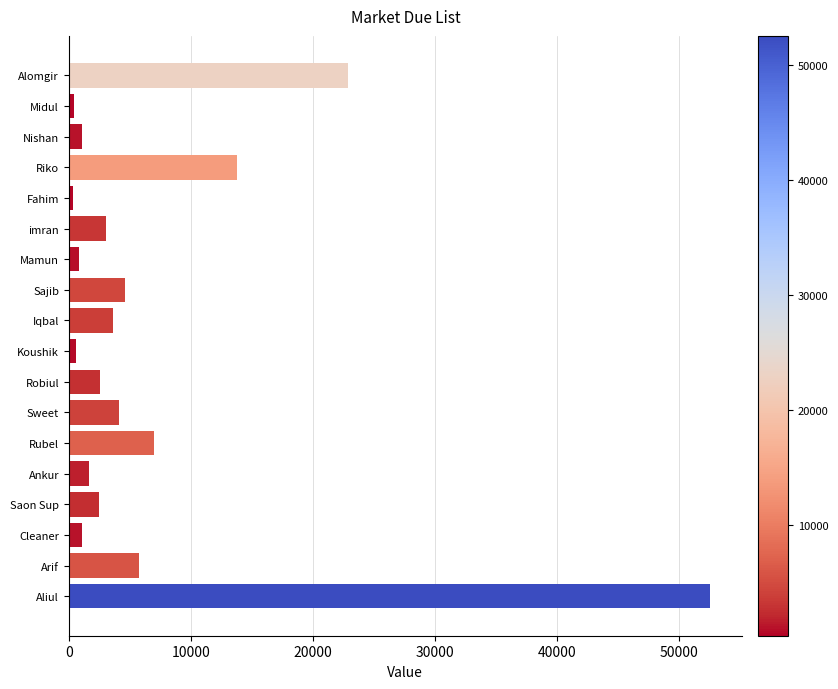

The value at imran is 1371. True or false?

False